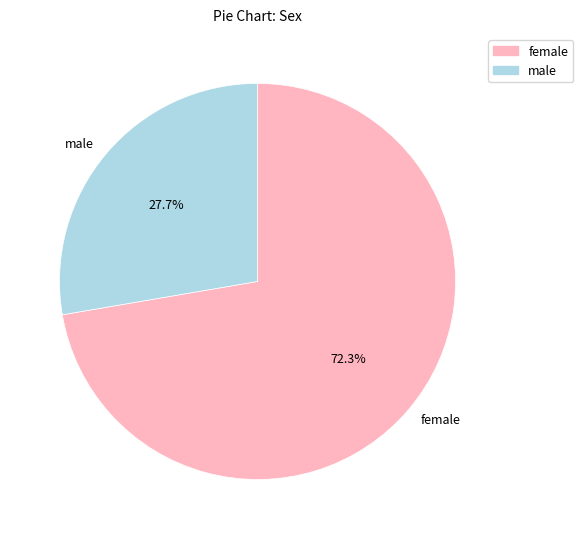

Which has a higher value, female or male?

female